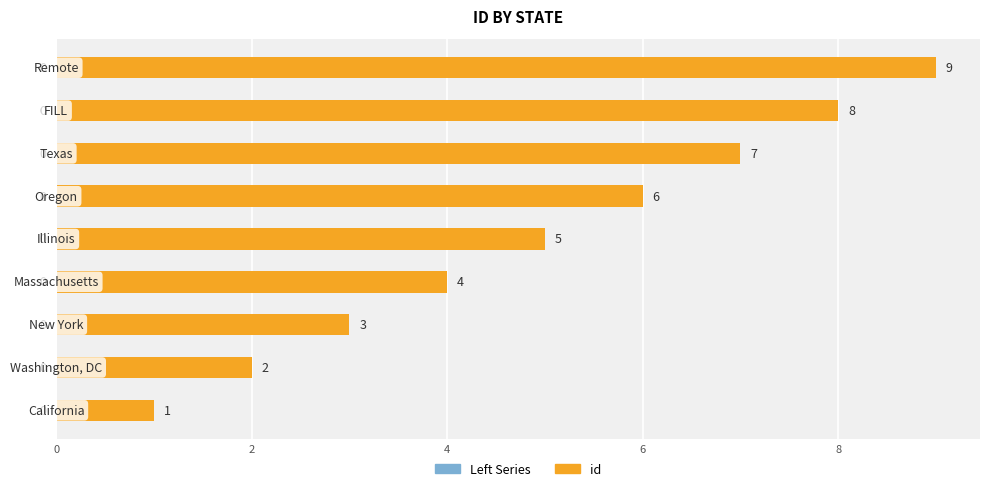

Count the number of categories in the chart.

9